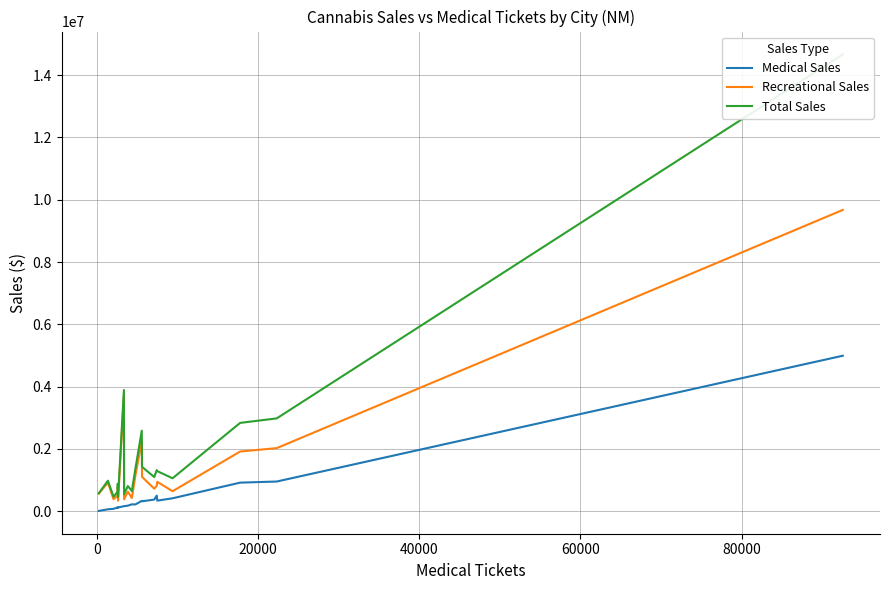

What is the sum of all Total Sales values?

40525953.5